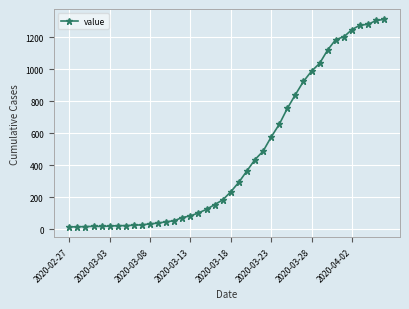

What is the average value?

465